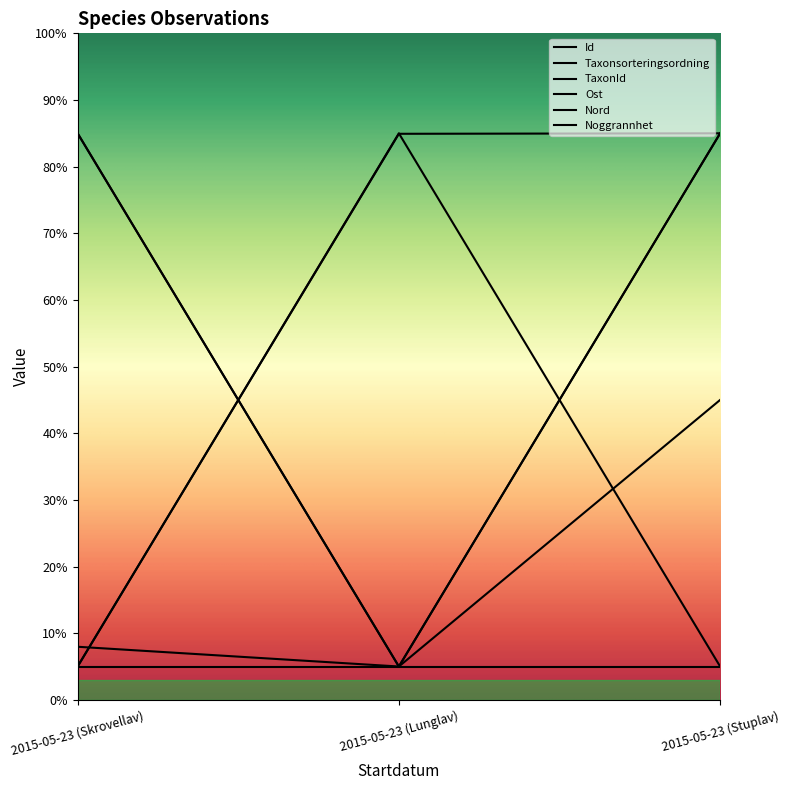

What is the total value across all series at 2015-05-23 (Skrovellav)?

188.0